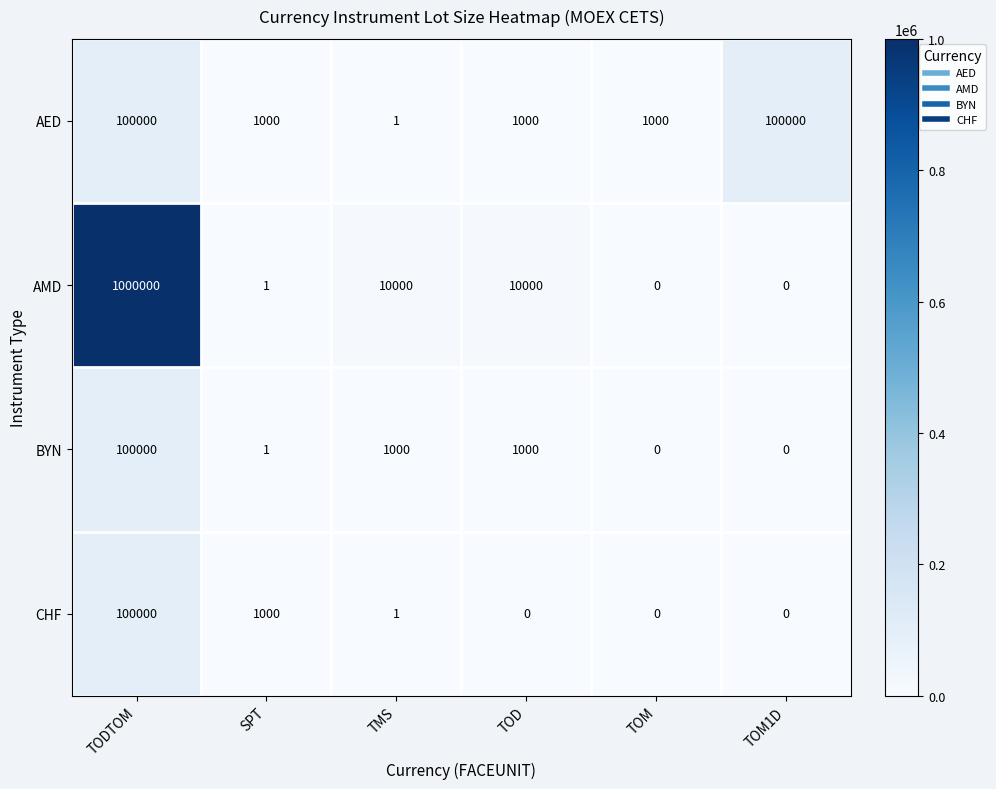

The value of AED at TOD is 1583. True or false?

False